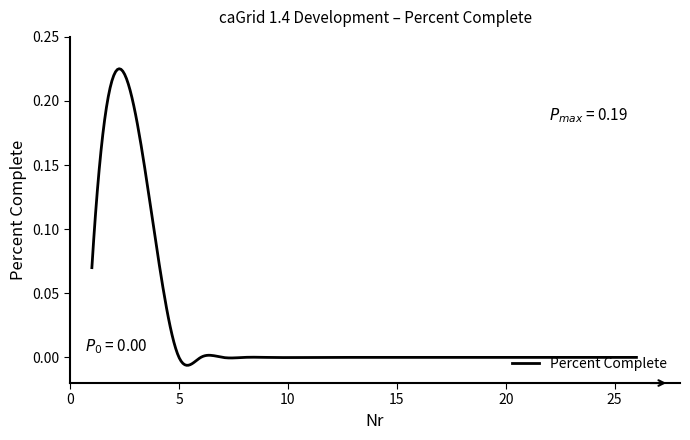

What is the difference between the second highest and second lowest values?

0.1